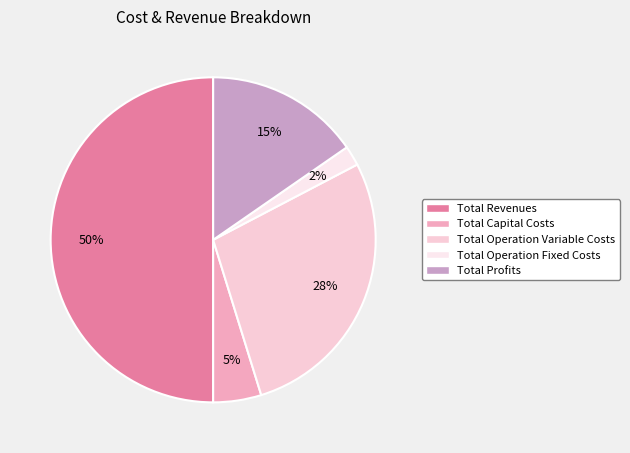

What percentage is the Total Profits slice, to the nearest percent?

15%